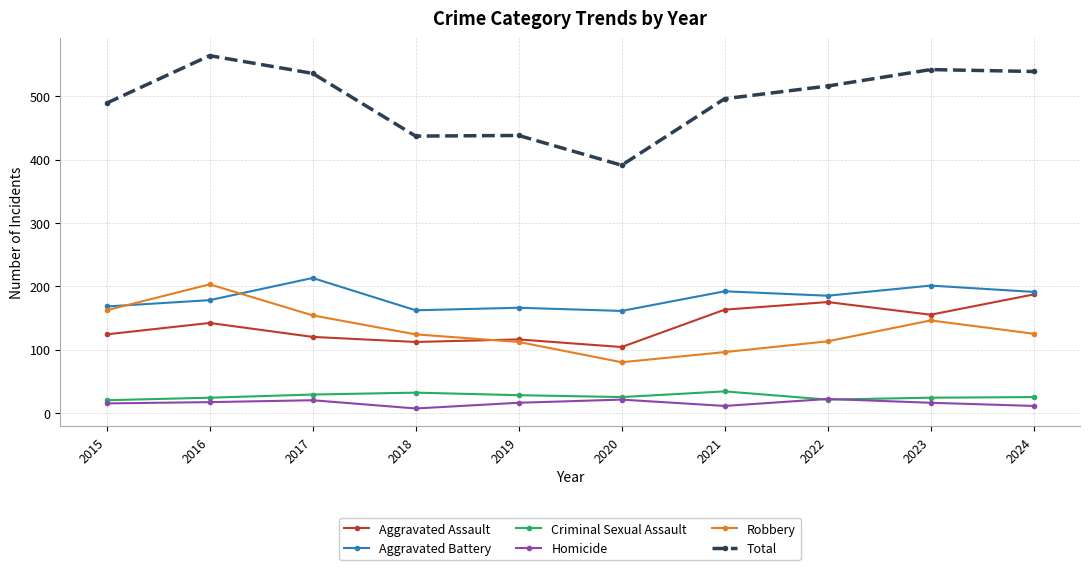

Which series changed the most between 2016 and 2022?

Robbery